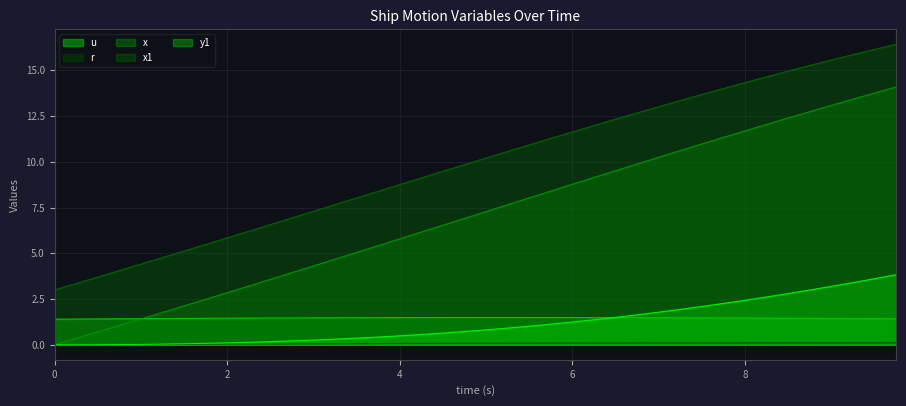

Count the number of categories in the chart.

40